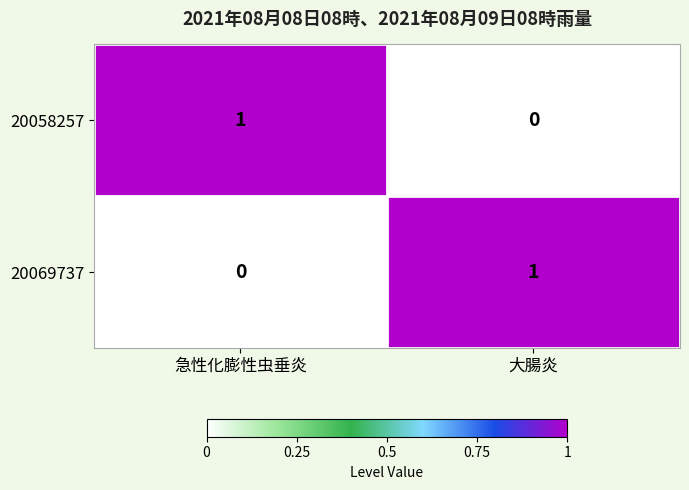

Is it true that 20069737 equals 0 at 大腸炎?

False